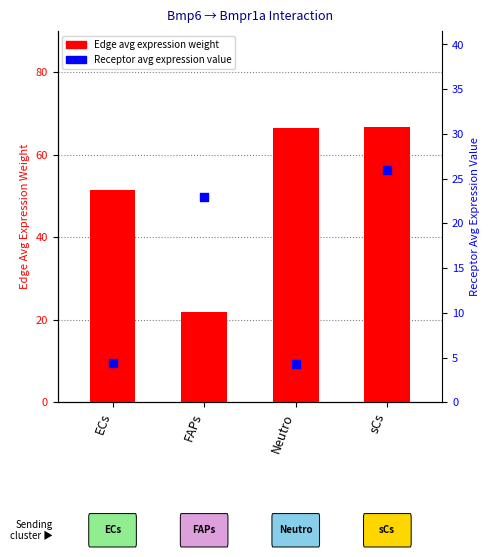

Is the value of Edge avg expression weight at Neutro greater than the value of Receptor avg expression value at sCs?

Yes